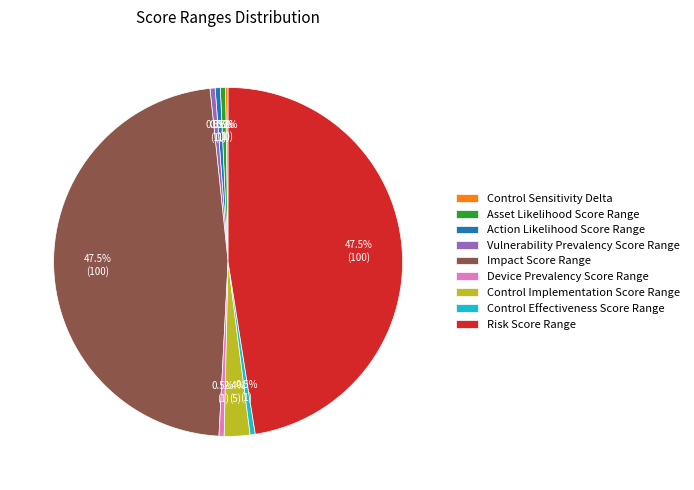

What is the ratio of the value at Vulnerability Prevalency Score Range to the value at Control Effectiveness Score Range?

1.0